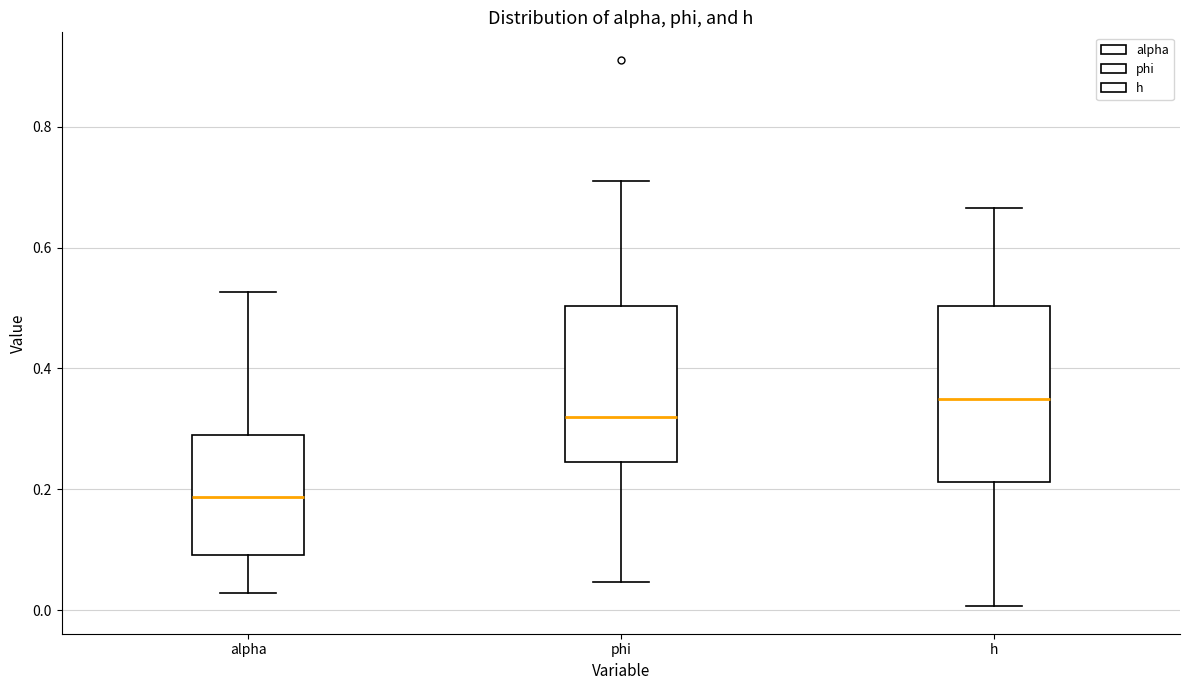

Where does the median line of the box for phi sit on the y-axis? The values are not printed on the chart, so give them approximately, as read against the axis.

0.32